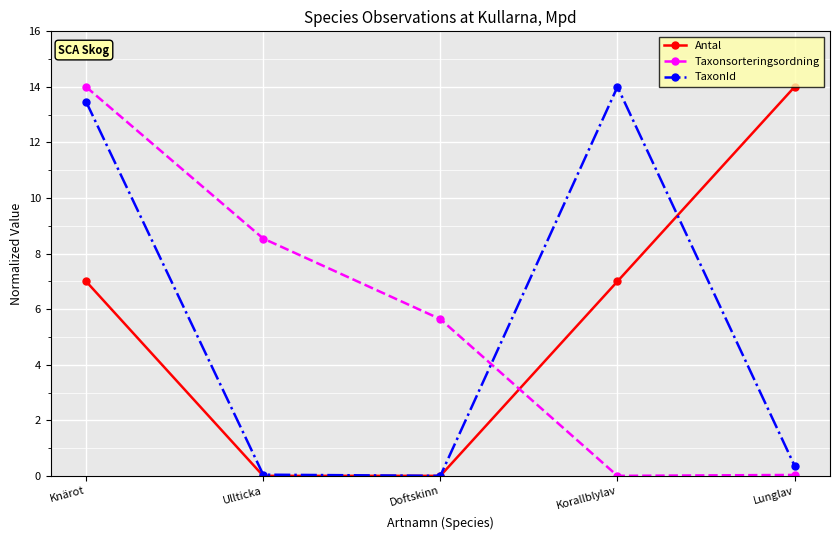

Is it true that TaxonId equals 0.0 at Ullticka?

True